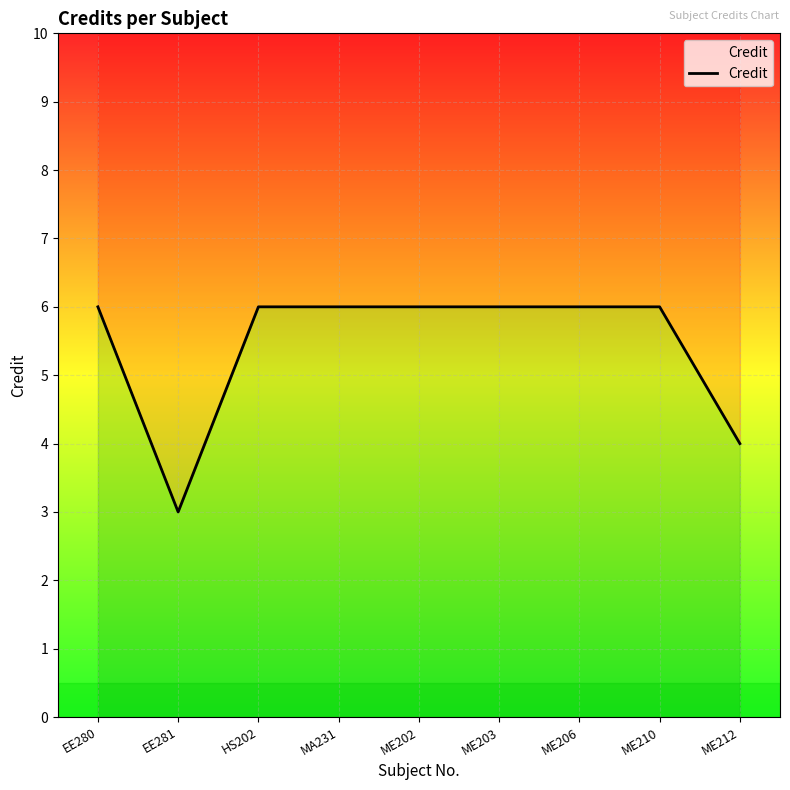

Does the chart display data point markers on the line(s)?

No